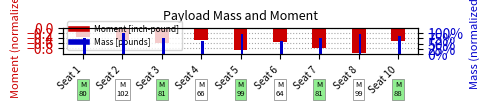

Which series changed the most between Seat 5 and Seat 10?

Moment [inch-pound]